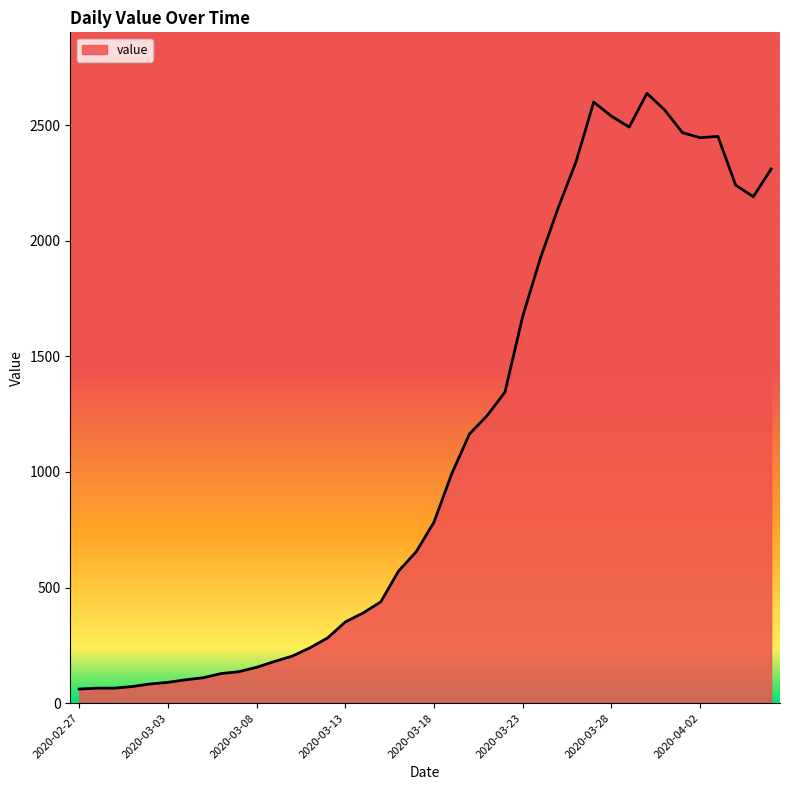

What is the minimum value shown in the chart?

61